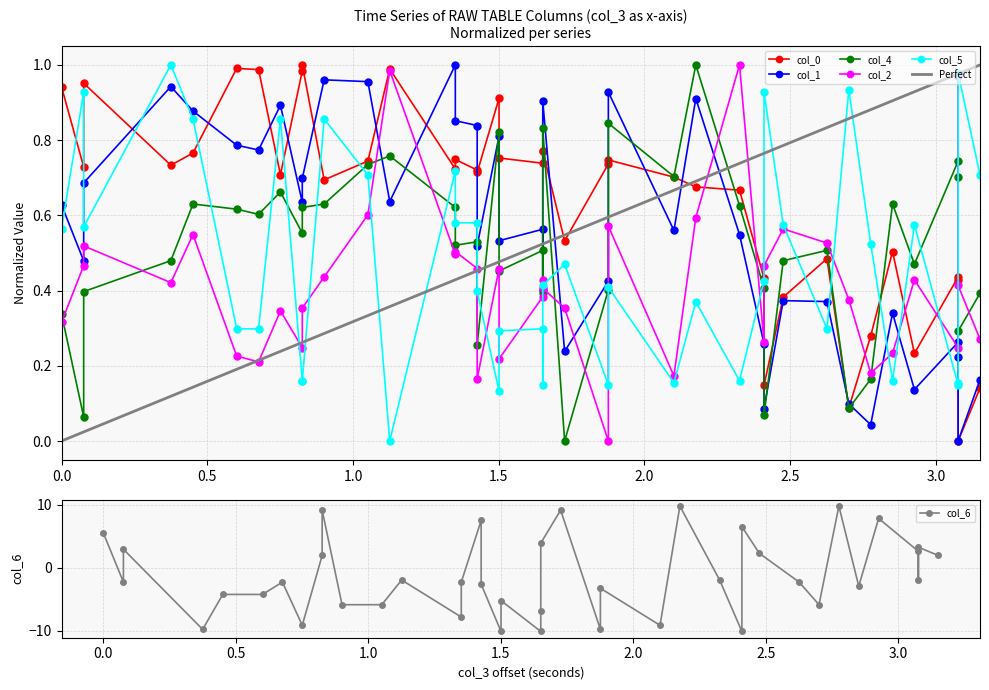

How many times do col_0 and col_4 cross each other?

7